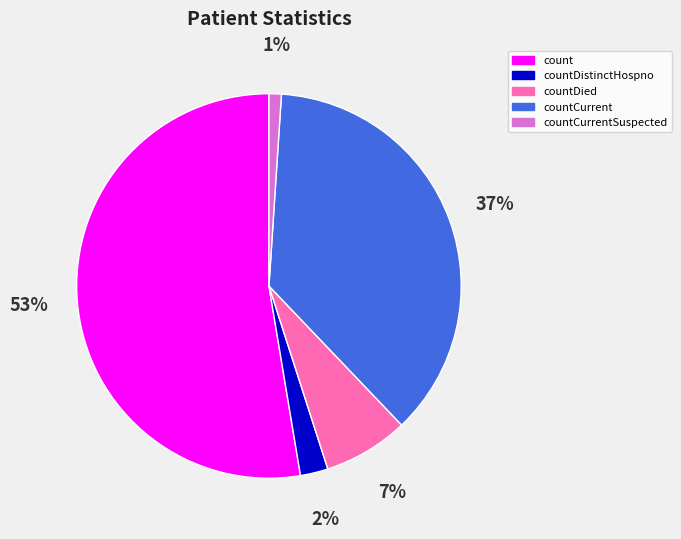

Combined, do countDistinctHospno and countCurrentSuspected account for over 50%?

No